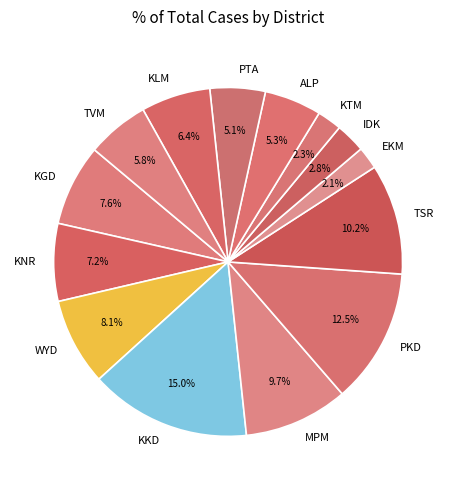

Is it true that EKM is 2% of the pie?

True